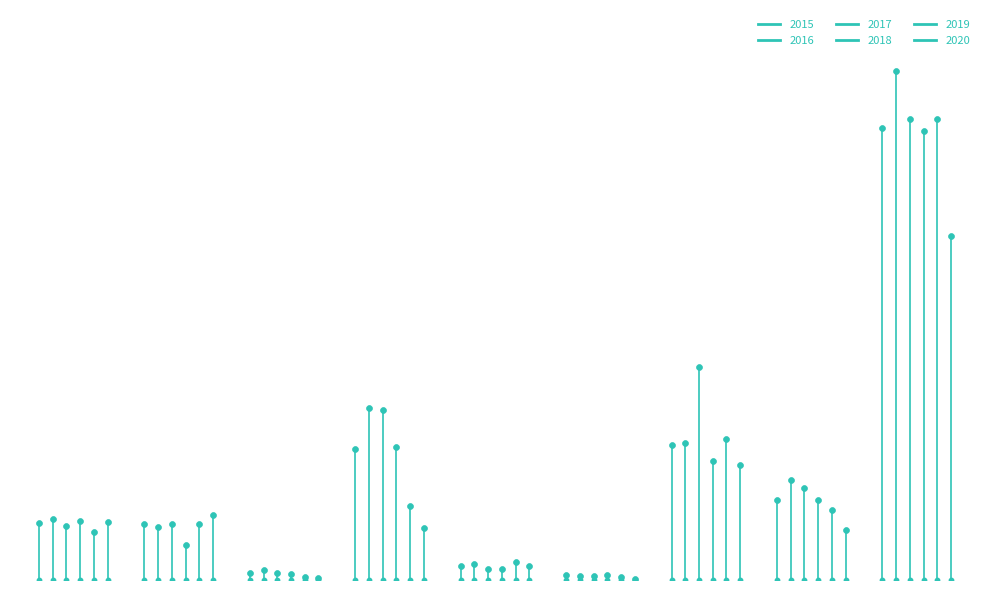

At which category is the sum across all series the highest?

Theft